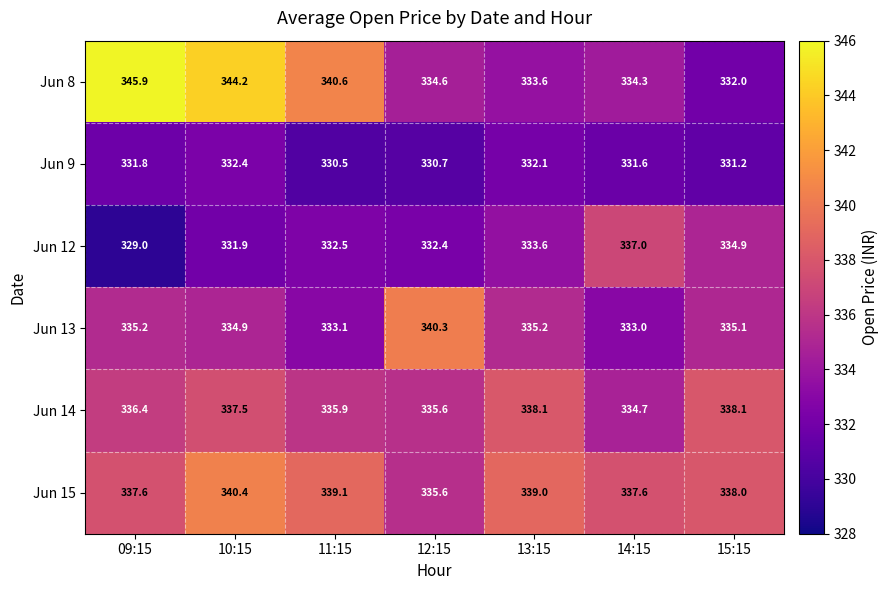

What is the spread (max minus min) of values at 14:15?

6.0